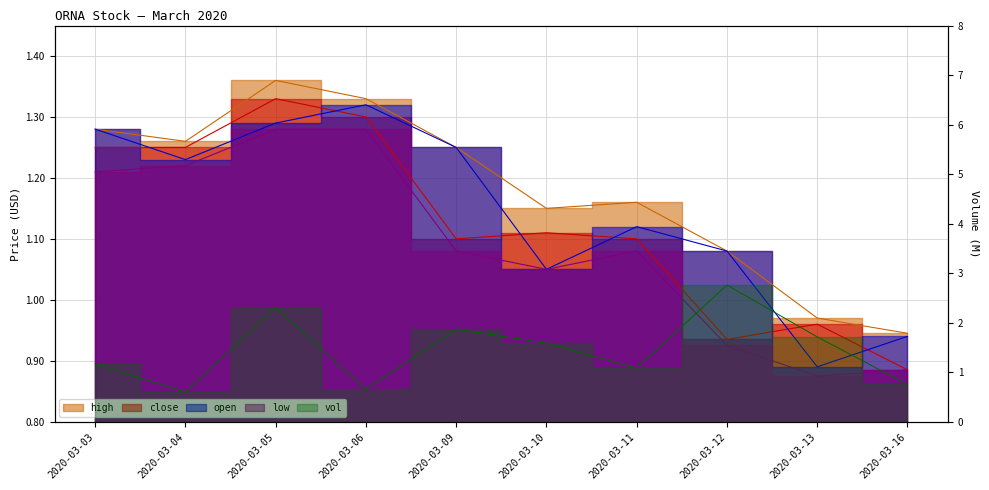

The value of vol at 2020-03-12 is 1.2. True or false?

False